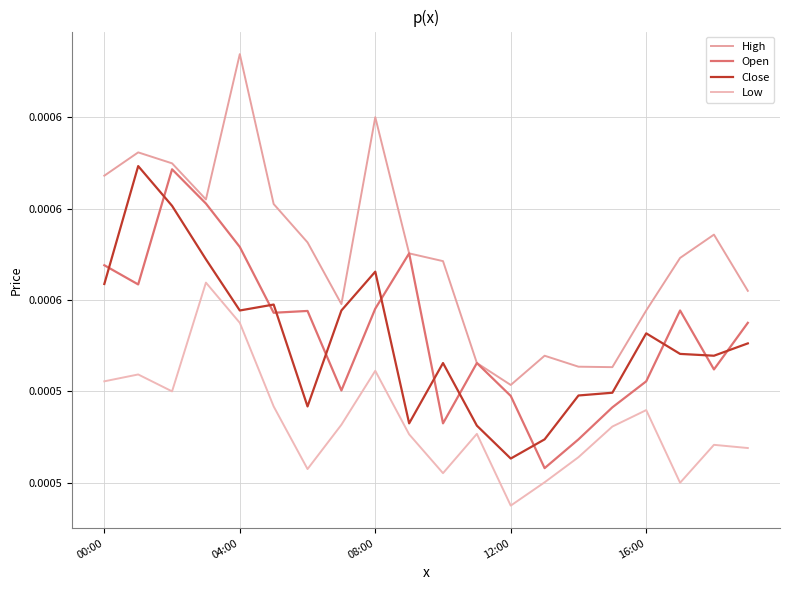

What is the label of the 3rd point from the right?

17